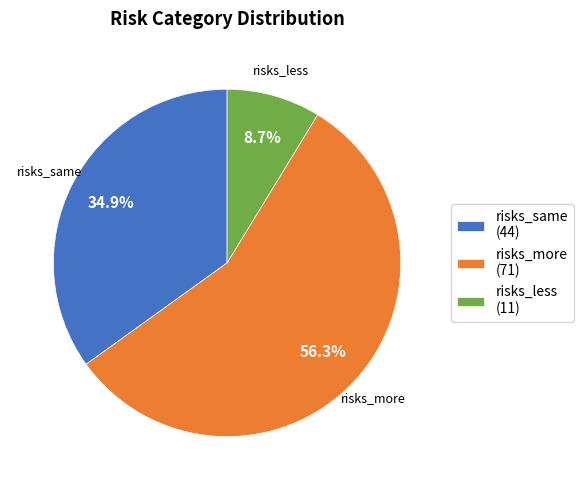

Is there a majority slice in this chart?

Yes